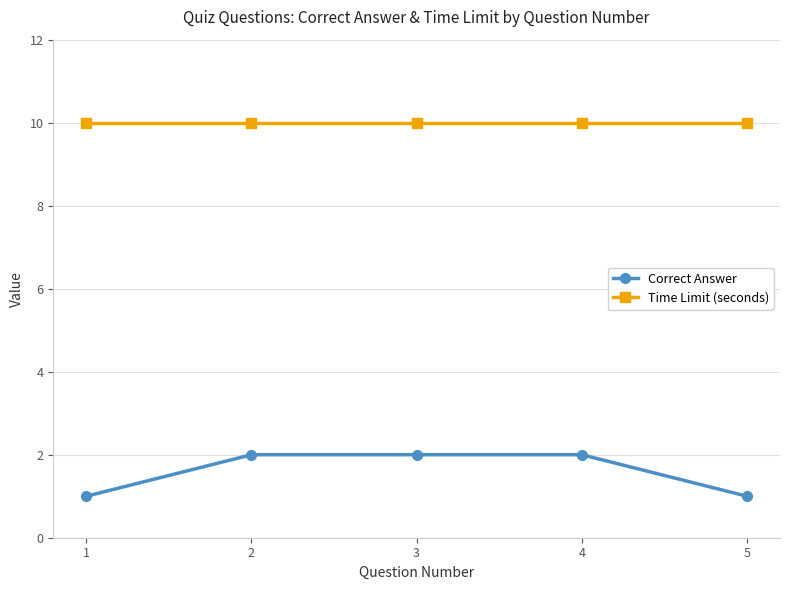

What is the highest value of the Time Limit (seconds) series?

10